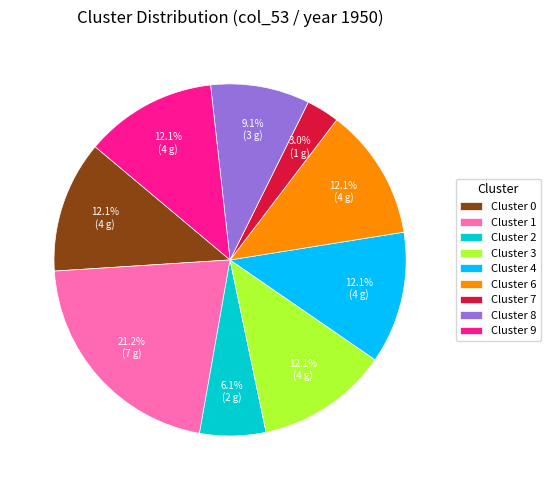

Approximately how many times larger is the value at Cluster 0 compared to Cluster 4?

1.0